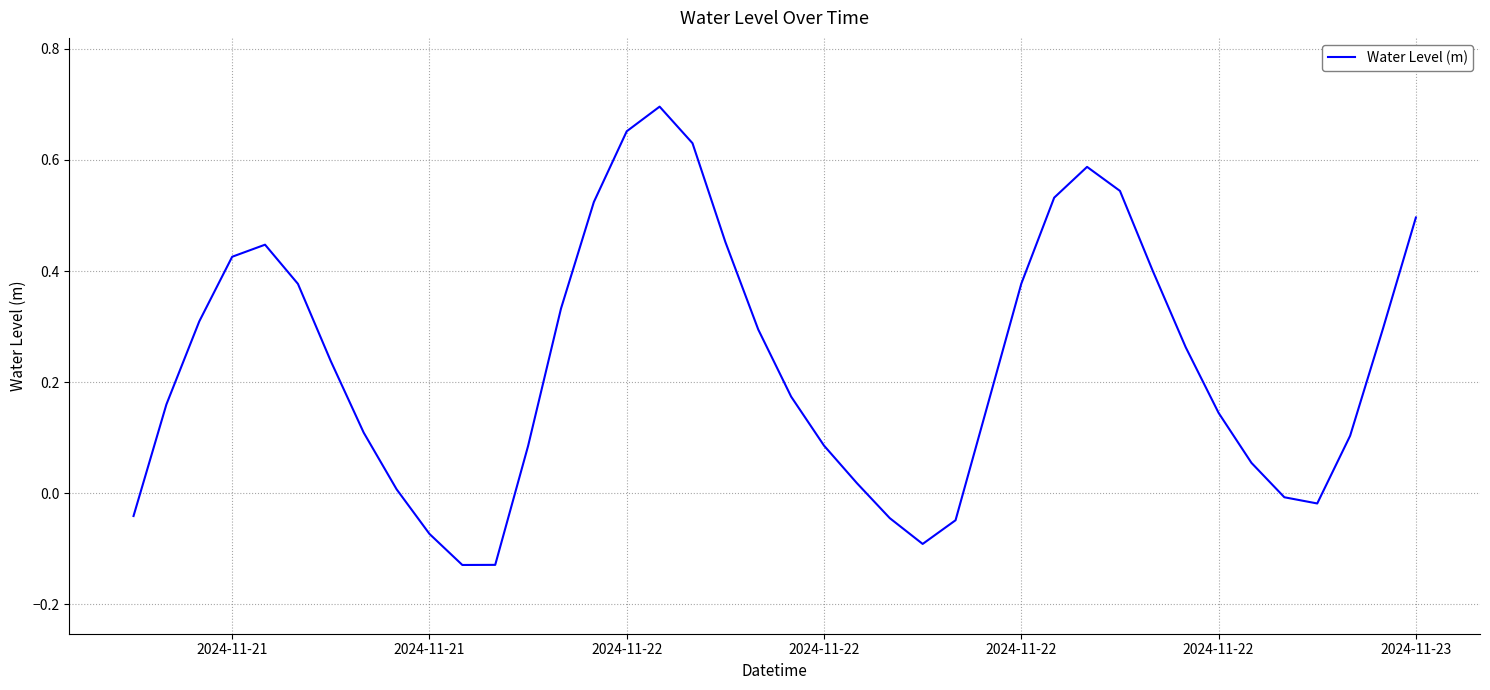

What is the difference between the maximum and minimum values?

0.8